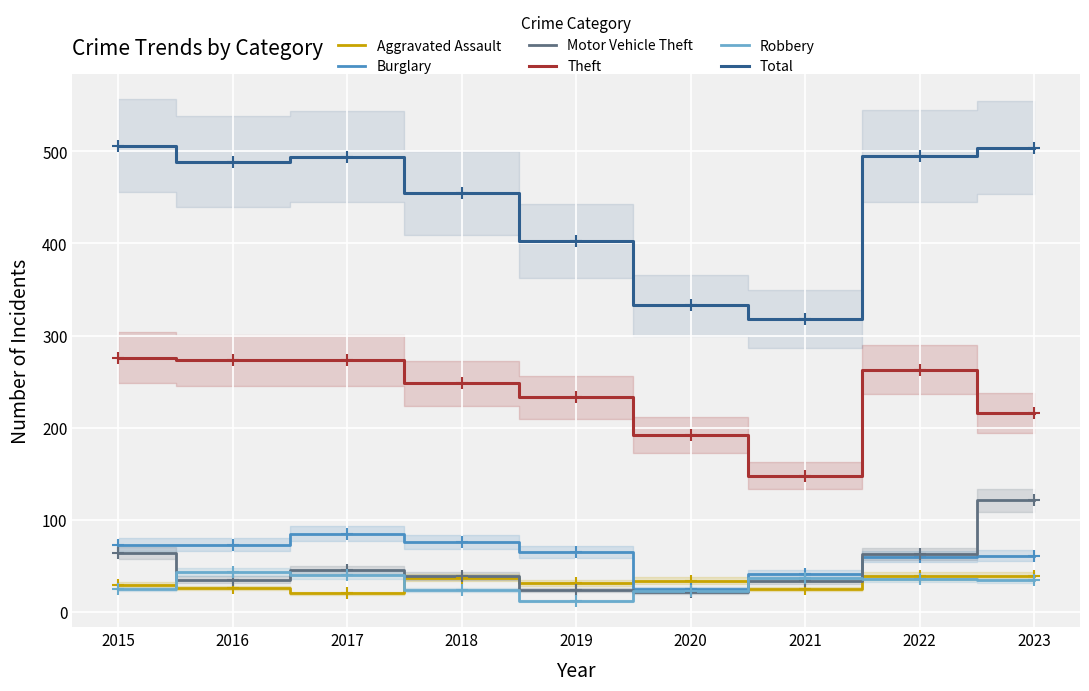

What is the spread (max minus min) of values at 2022?

459